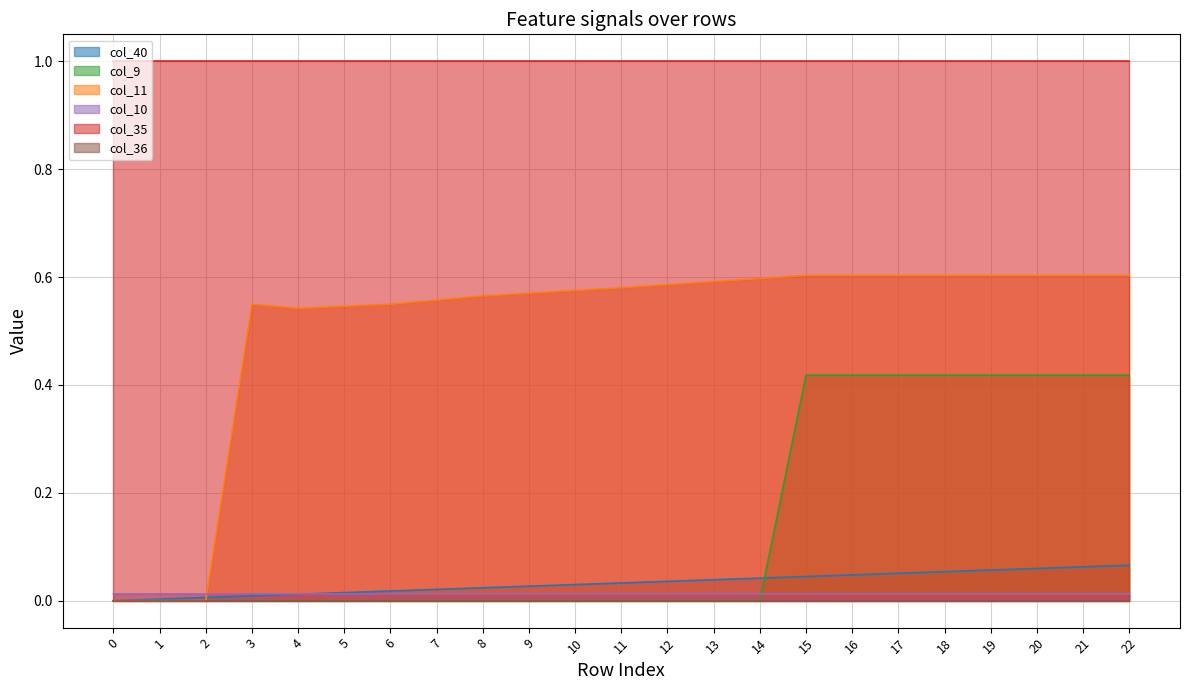

What is the difference between the highest and lowest values at 17?

1.0